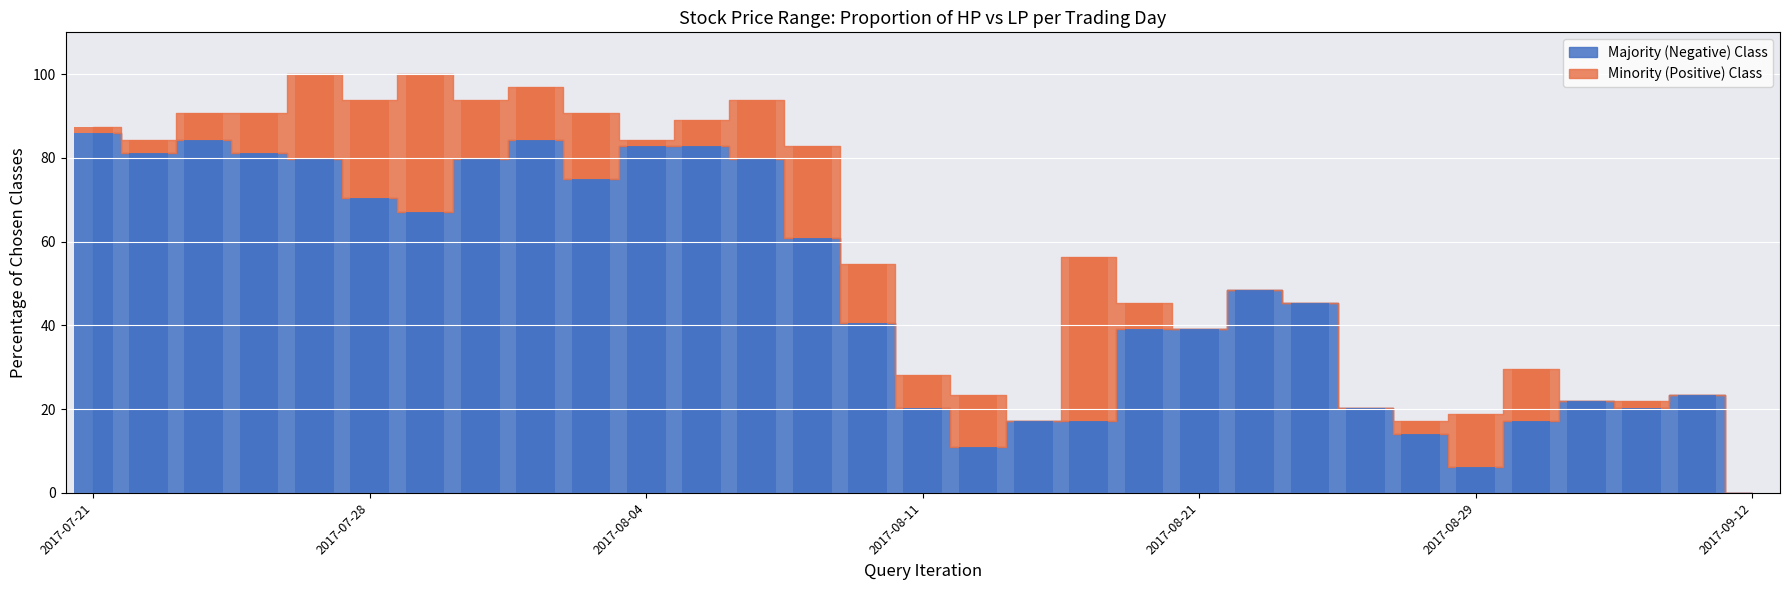

What is the value of the 19th bar from the left?

17.2